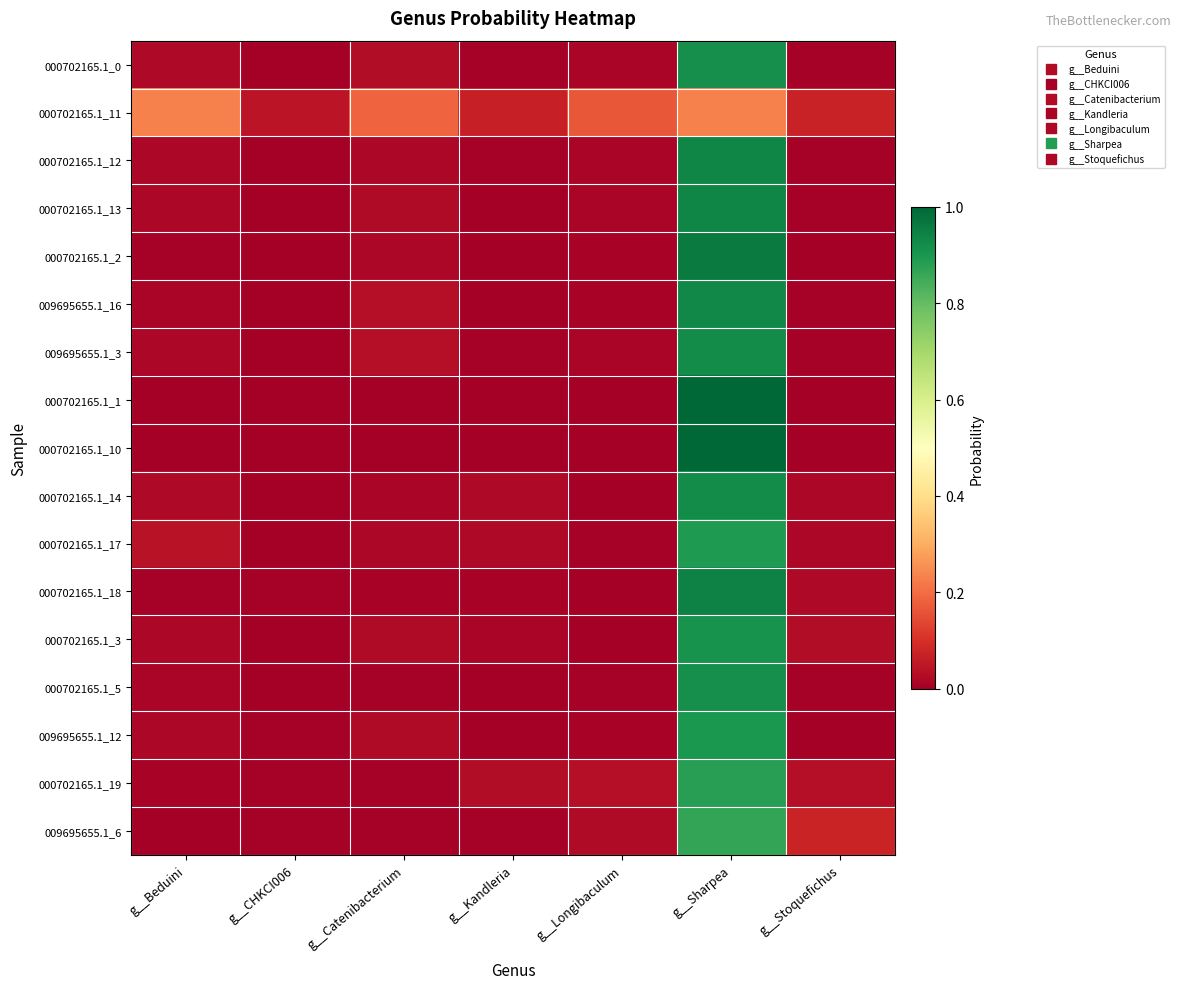

What is the total value across all series at g__Beduini?

0.5